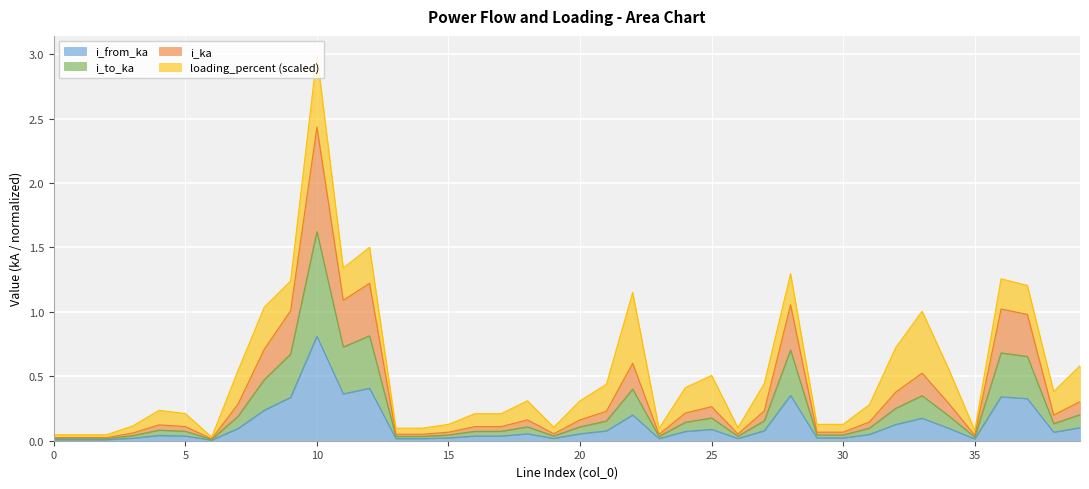

In i_to_ka, how many points are higher than both neighbors (excluding endpoints)?

9